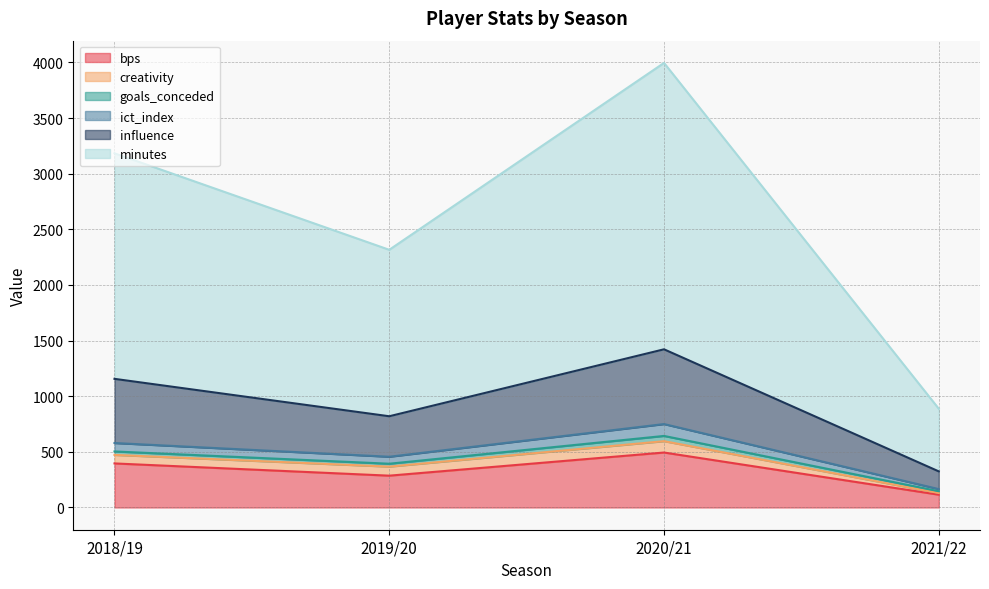

At which category is the sum across all series the highest?

2020/21